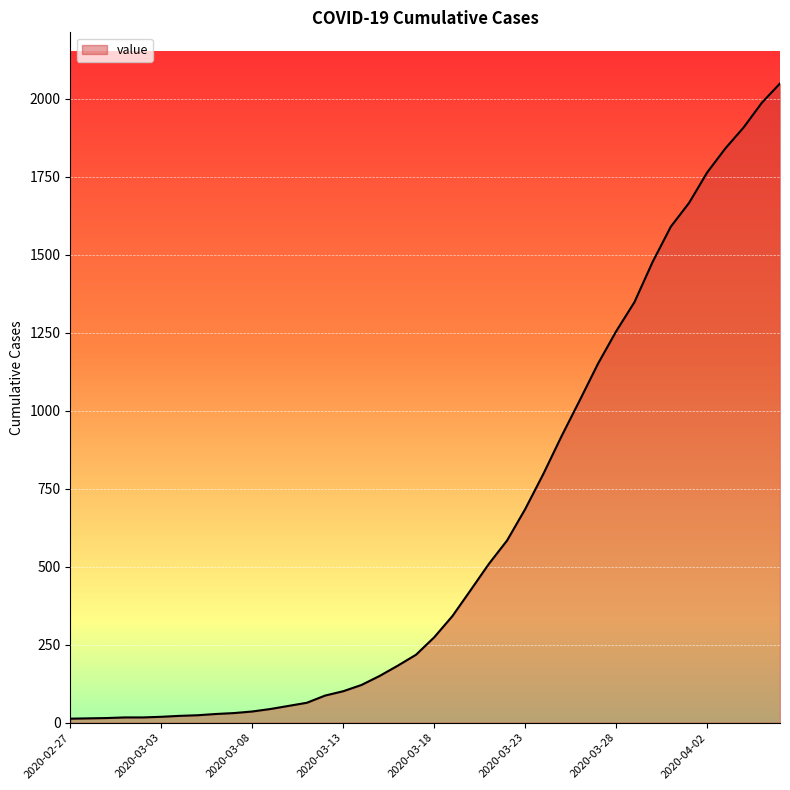

What is the difference between the maximum and minimum values?

2036